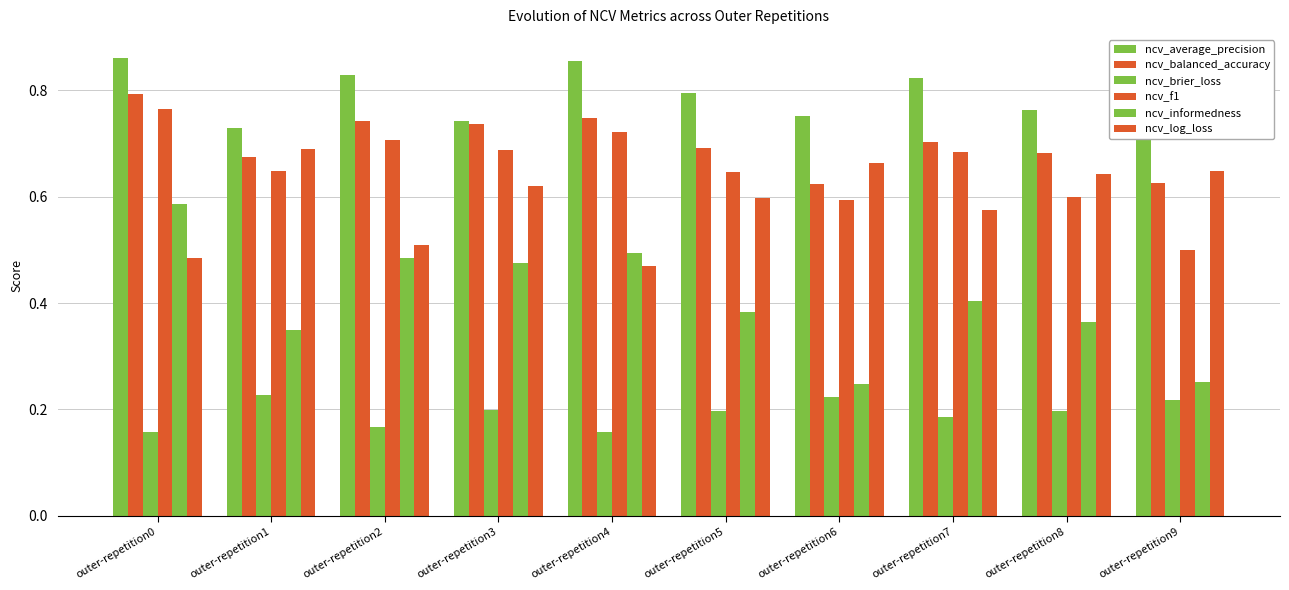

Rank the categories by ncv_average_precision value from lowest to highest.

outer-repetition9, outer-repetition1, outer-repetition3, outer-repetition6, outer-repetition8, outer-repetition5, outer-repetition7, outer-repetition2, outer-repetition4, outer-repetition0